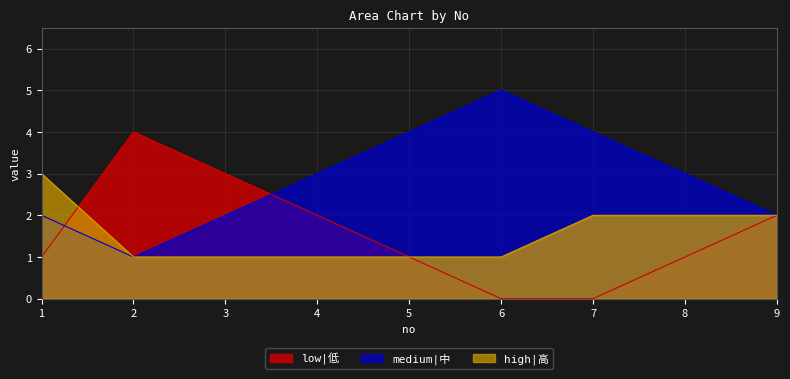

What is the highest value of the low|低 series?

4